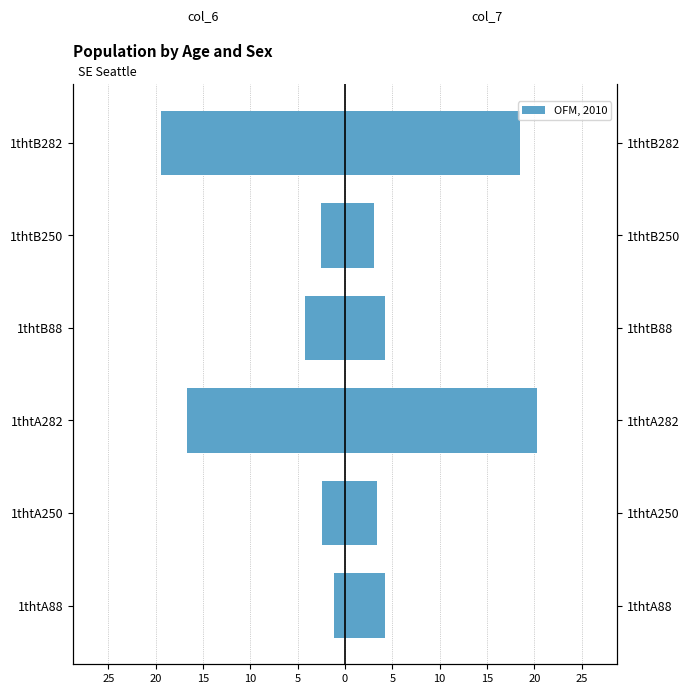

What is the value of the col_7 bar at the 1st from the left?

4.2